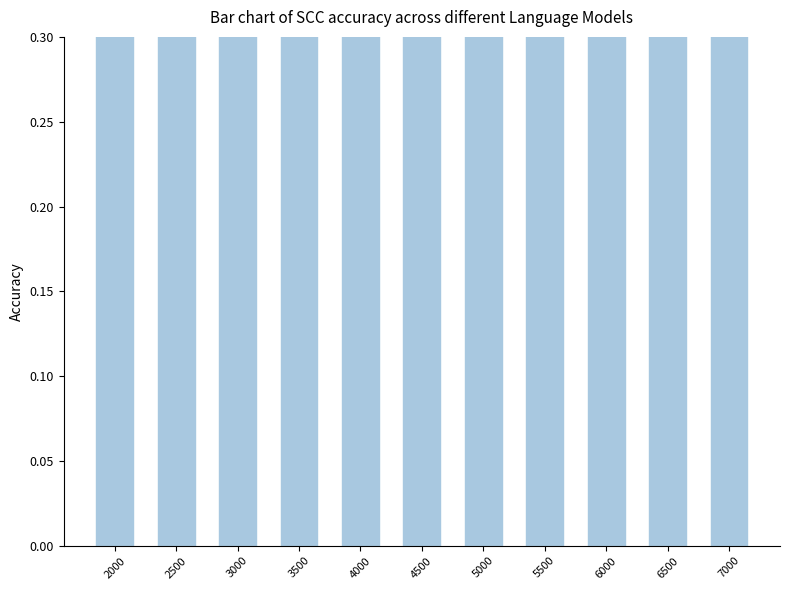

Read the value at 3000.

0.4